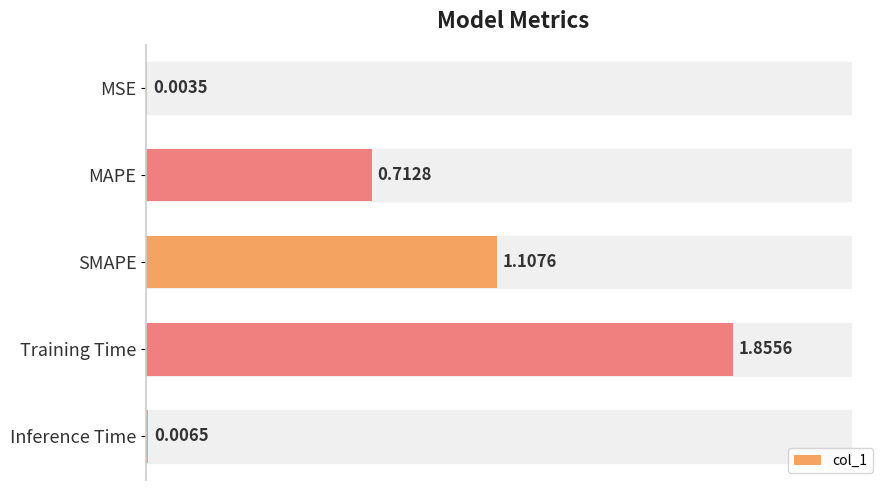

Where is the data nearest to the value 0?

MSE